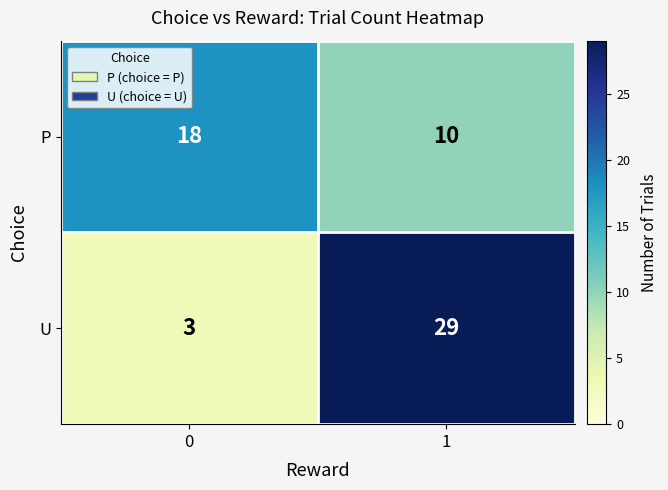

Which series changed the most between 0 and 1?

U